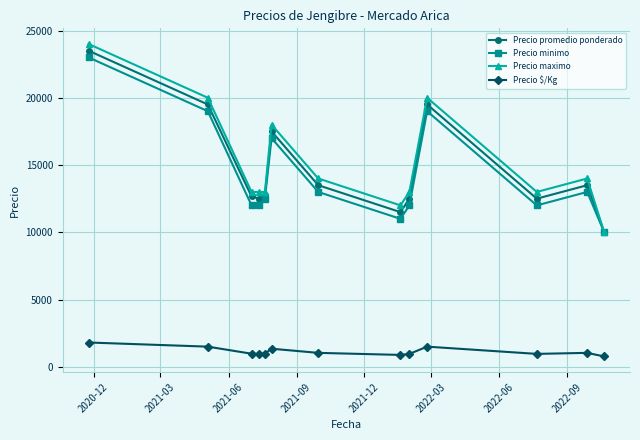

True or false: Precio minimo has more than 0 points higher than both neighbors.

True